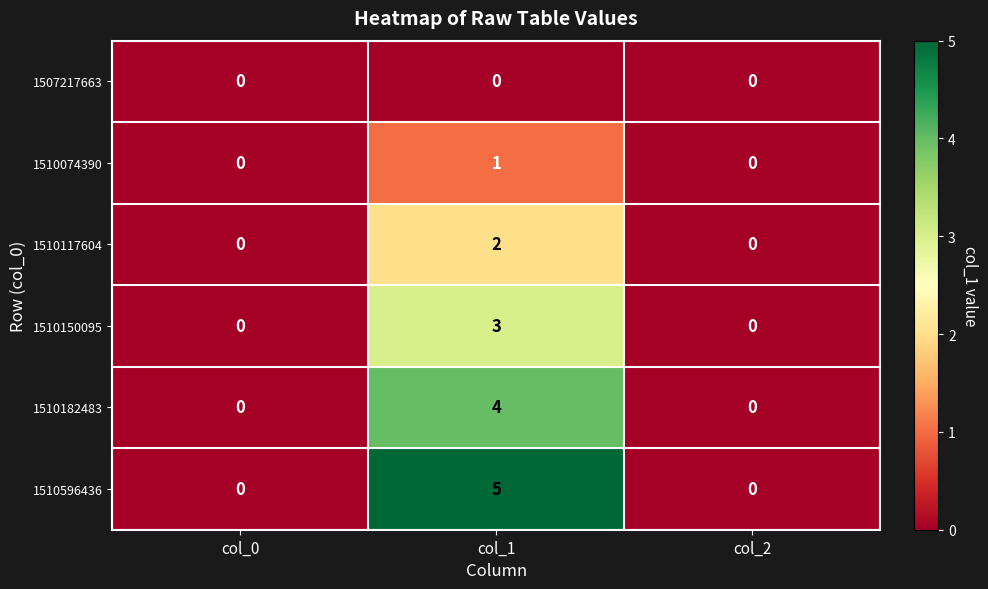

At which category is the sum across all series the highest?

col_1